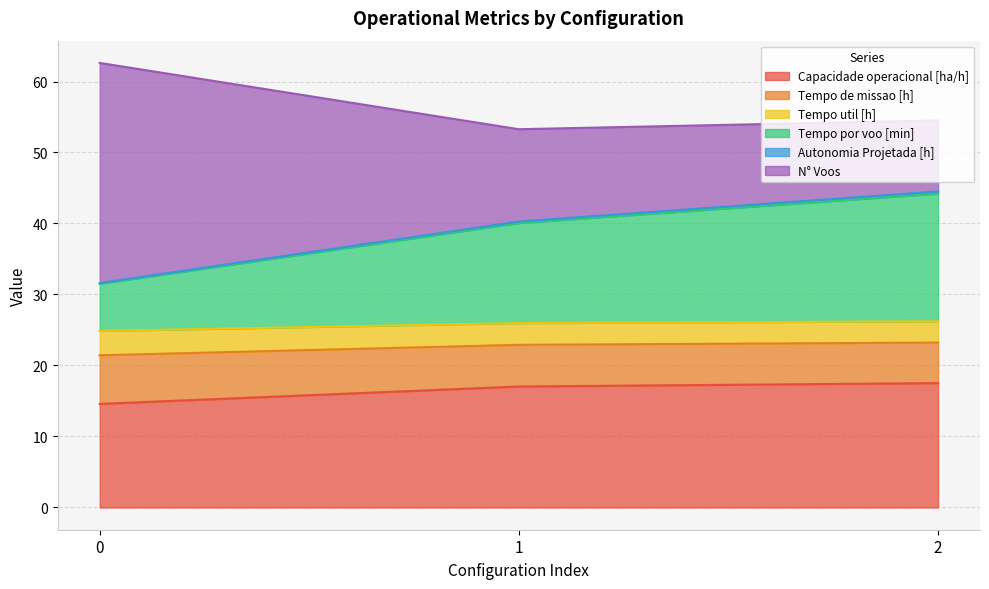

Is it true that Capacidade operacional [ha/h] equals 27.3 at 2?

False